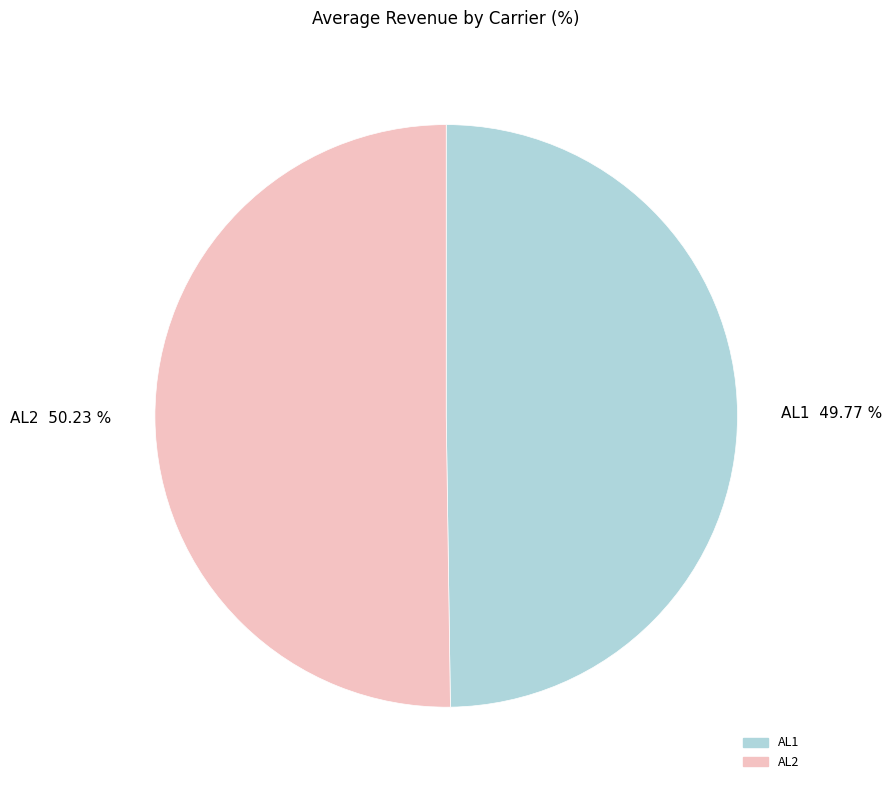

Does any single category account for the majority?

Yes